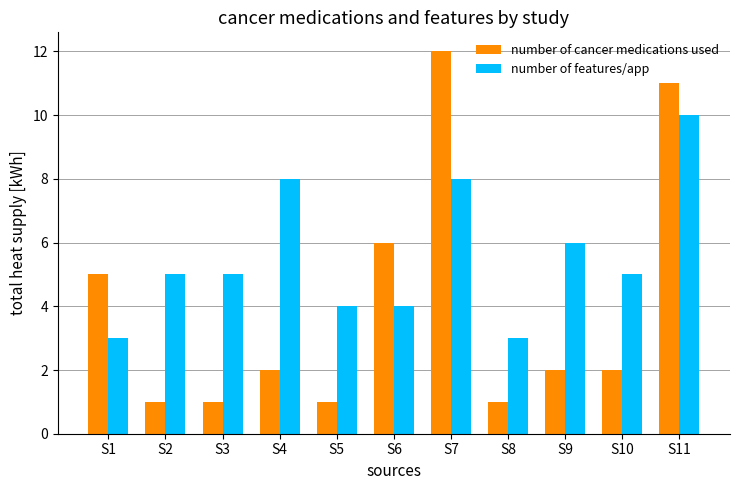

List the series in order of their overall mean, highest first.

number of features/app, number of cancer medications used